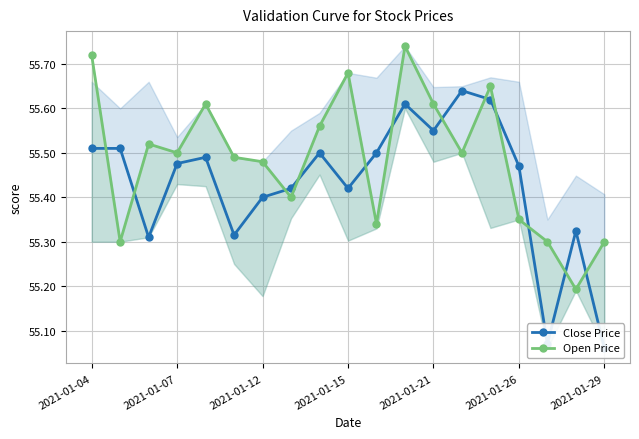

List the series in order of their overall mean, highest first.

Open Price, Close Price